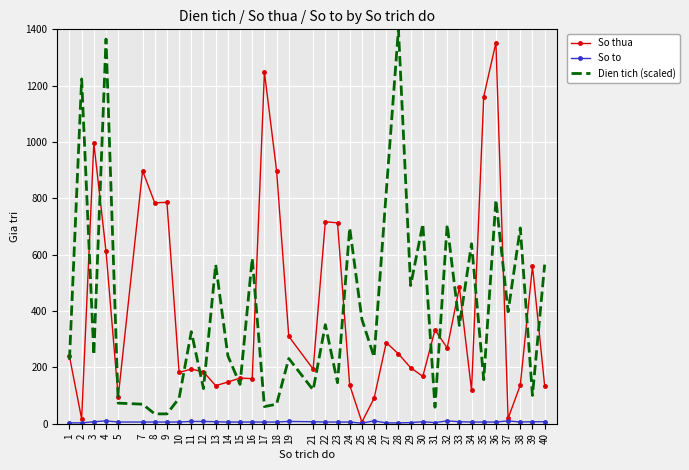

Between 14 and 29, which series saw the biggest shift?

Dien tich (scaled)